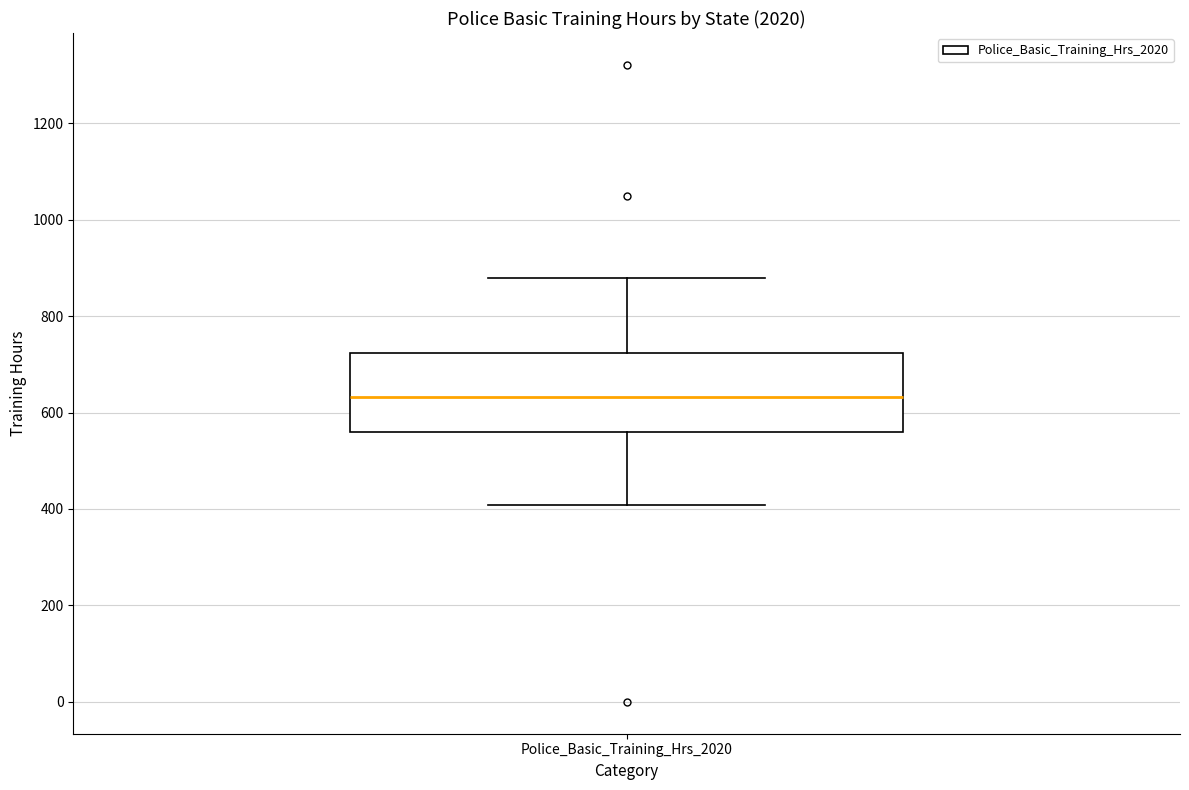

Transcribe this box plot: give where the median line is, the range the box spans, and where the two whiskers end, as read against the y-axis. The values are not printed on the chart, so give them approximately, as read against the axis.

median 640, box 560 to 720, whiskers 400 to 880